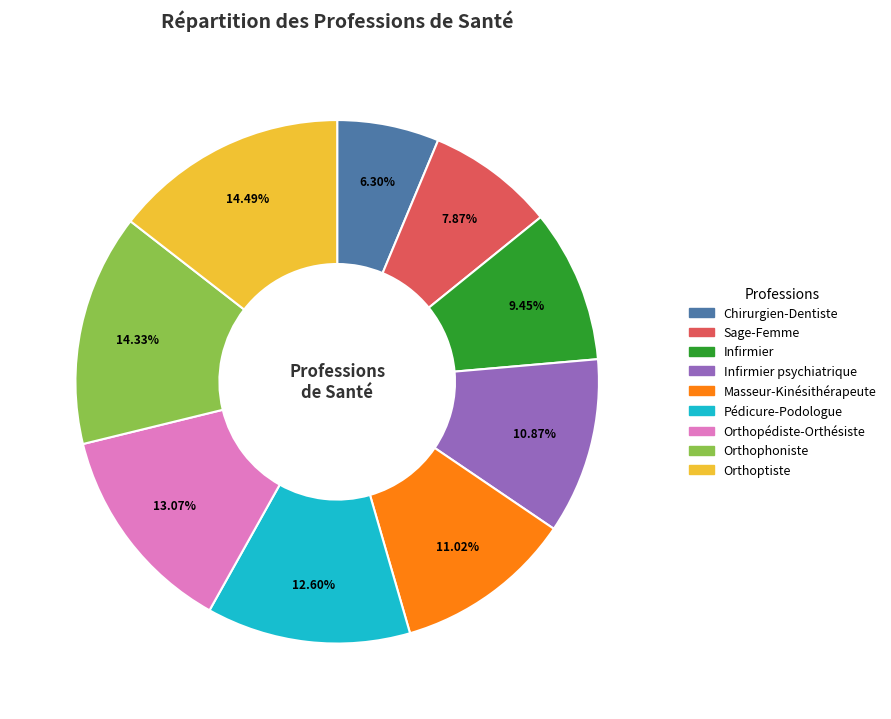

To the nearest percent, what is the difference between the largest and smallest slice percentages?

8%